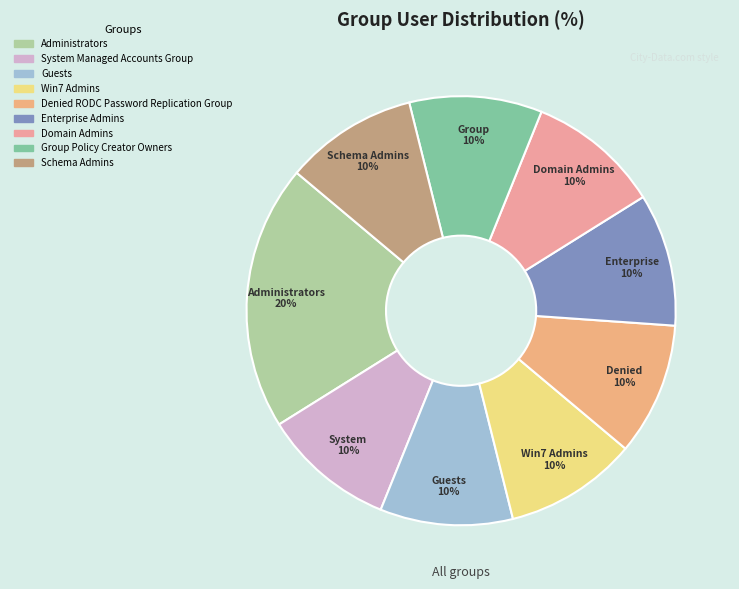

To the nearest percent, what is the average slice percentage?

11%